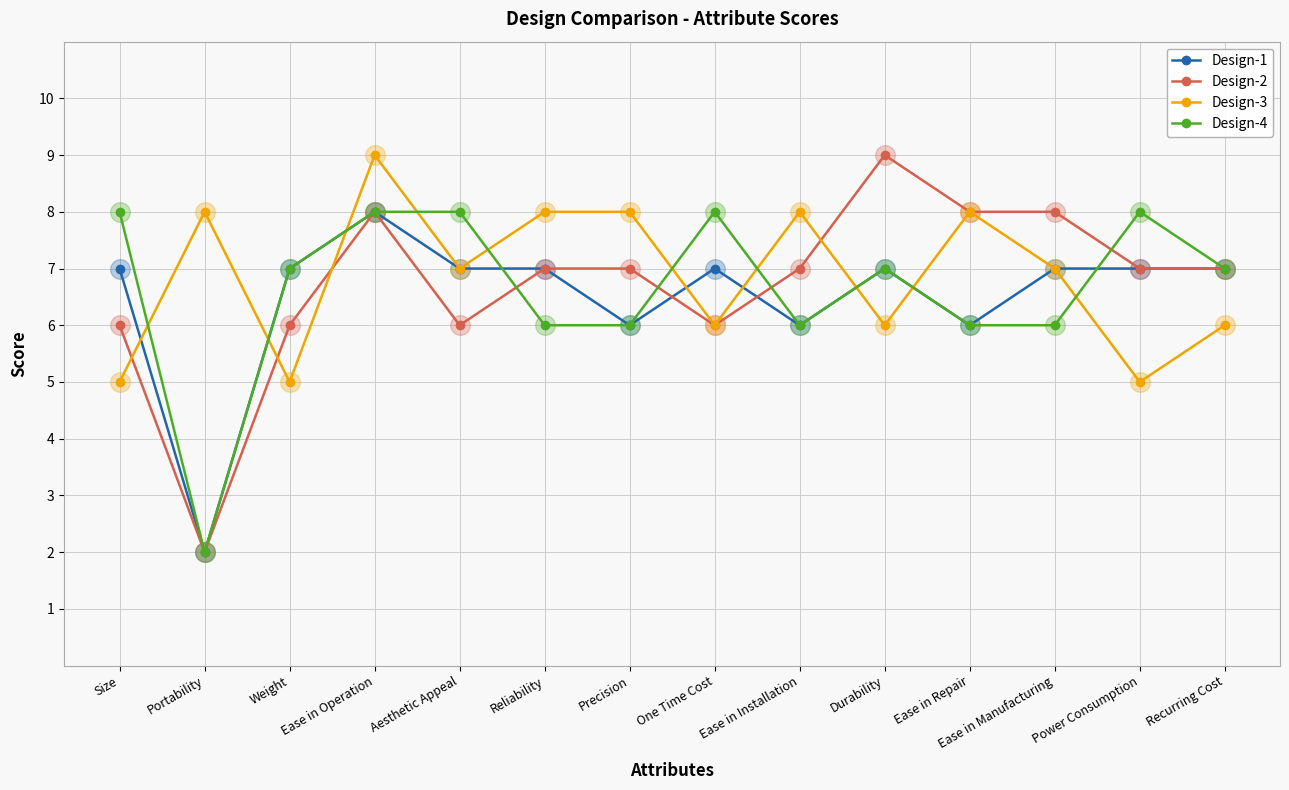

At how many categories does at least one series exceed 3?

14